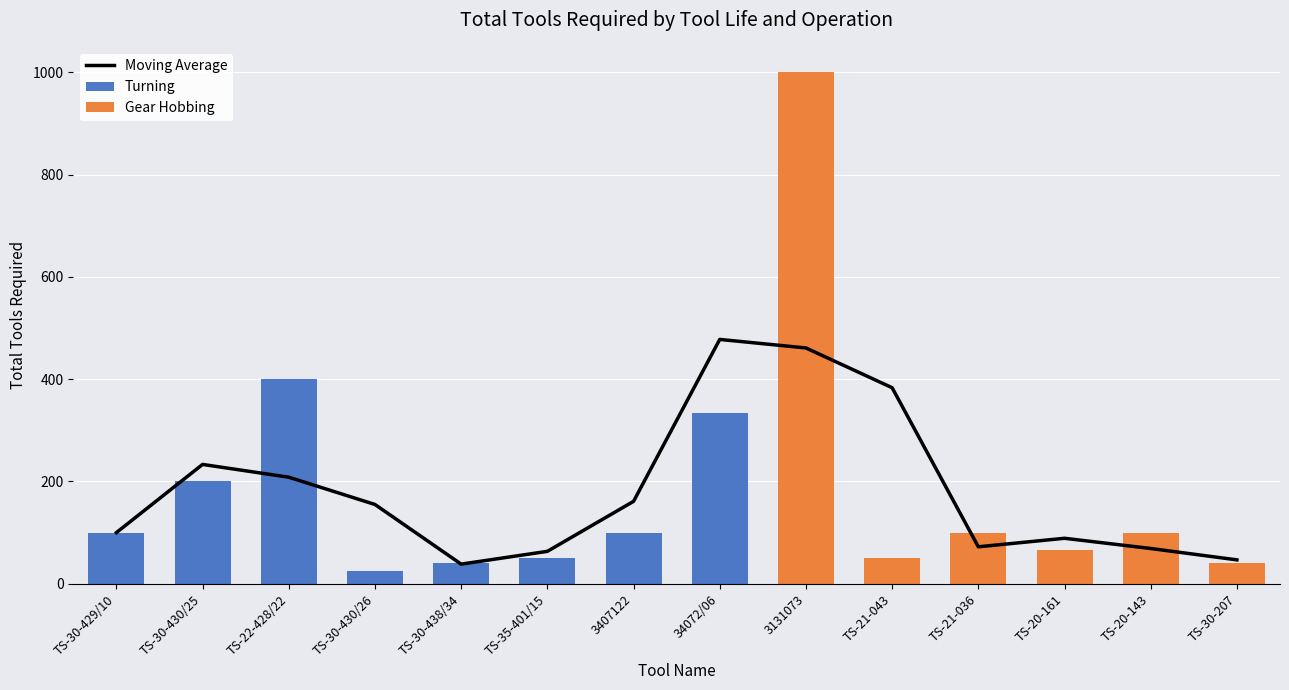

What is the label of the 2nd bar from the right?

TS-20-143